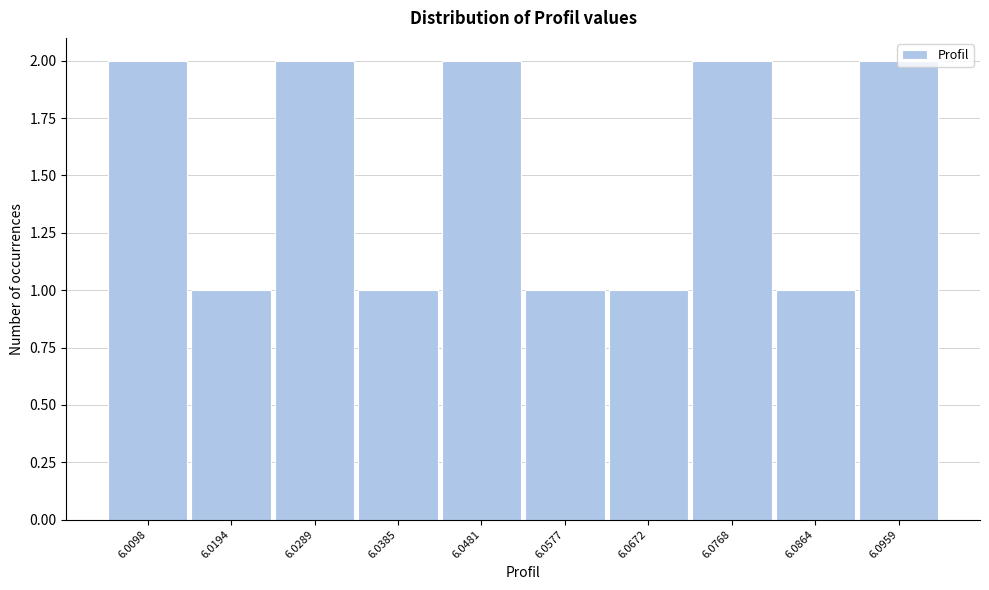

Which has a higher value, 6.0481 or 6.0577?

6.0481